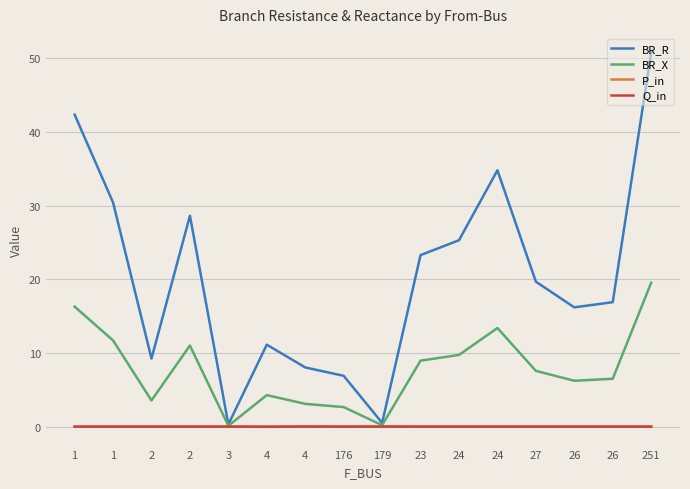

The BR_X series shows 0.1 at 3. True or false?

False